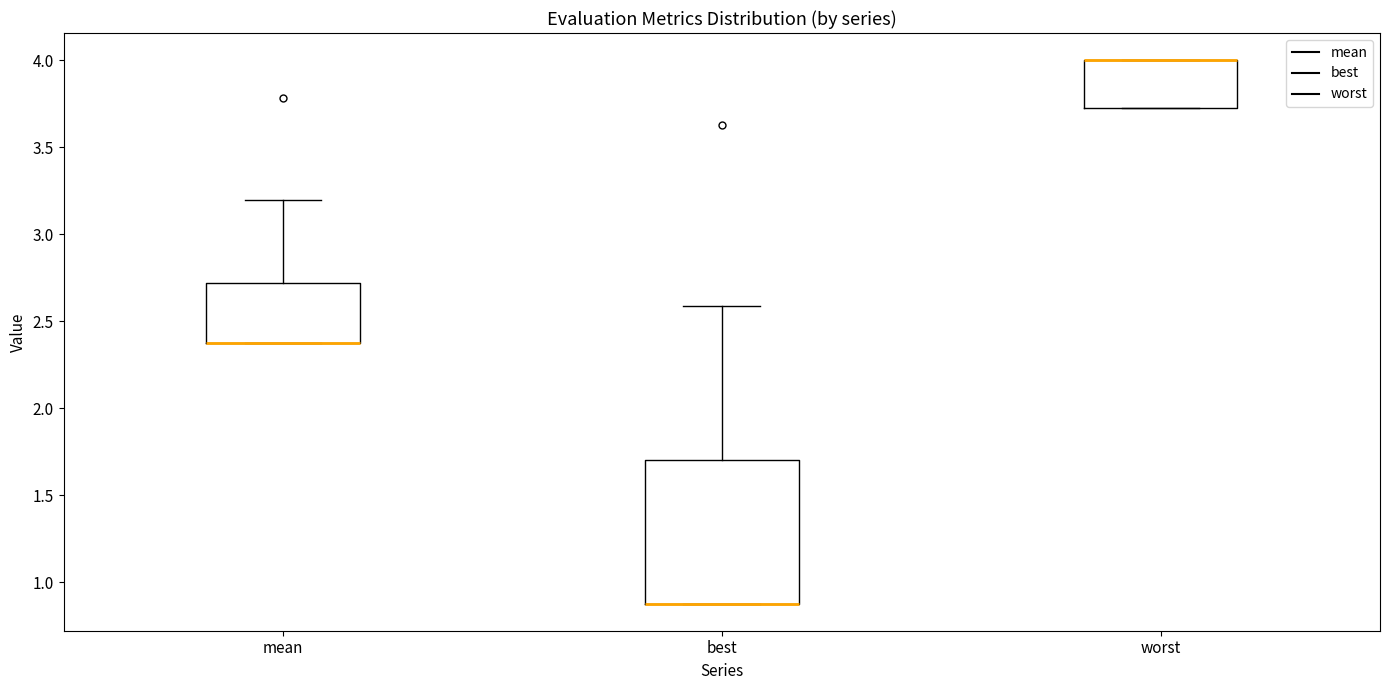

Reading left to right, transcribe this box plot: for each box, give where its median line is, the range the box spans, and where its two whiskers end, as read against the y-axis. The values are not printed on the chart, so give them approximately, as read against the axis.

mean: median 2.40 (drawn on the box's lower edge), box 2.40 to 2.70, whiskers 2.40 to 3.20
best: median 0.90 (drawn on the box's lower edge), box 0.90 to 1.70, whiskers 0.90 to 2.60
worst: median 4.00 (drawn on the box's upper edge), box 3.75 to 4.00, whiskers 3.75 to 4.00